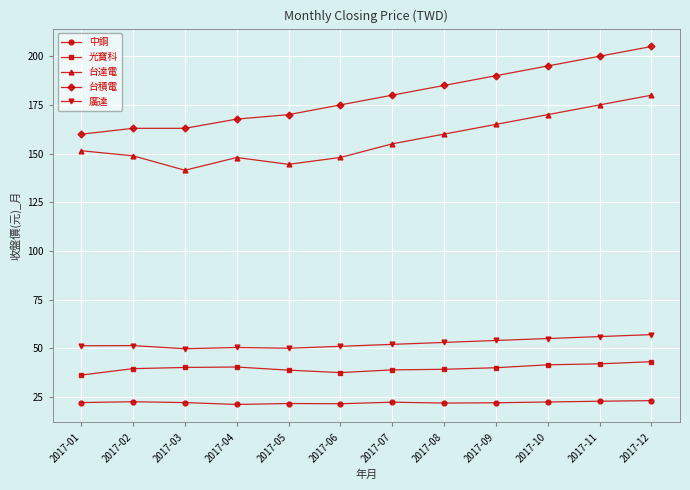

Which series has the widest spread of values?

台積電